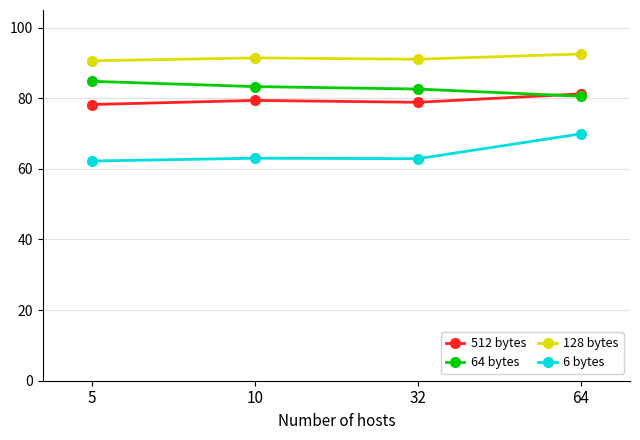

What is the total value across all series at 32?

315.4